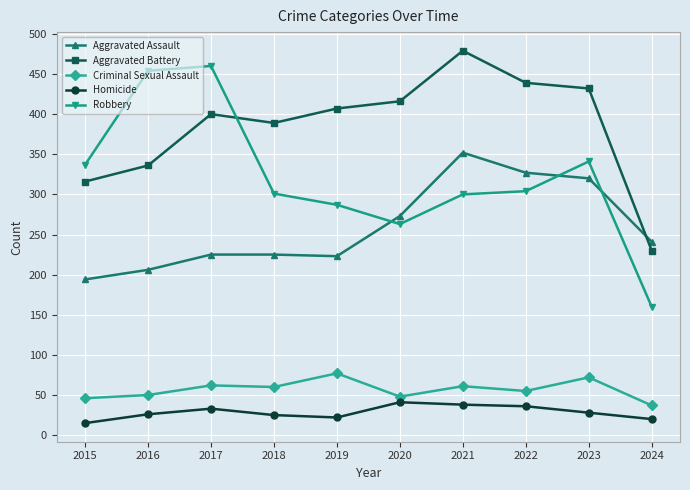

In Aggravated Battery, how many points are lower than both neighbors (excluding endpoints)?

1